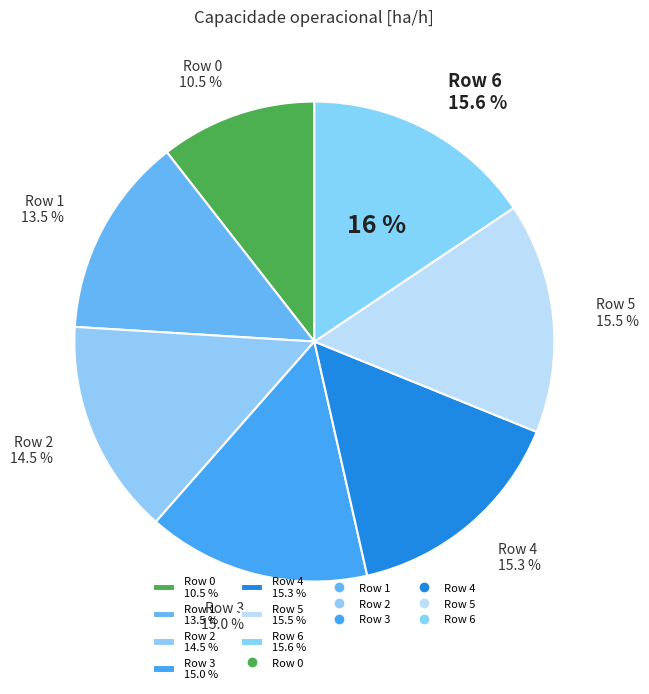

To the nearest percent, what is the combined percentage of Row 6 and Row 0?

26%